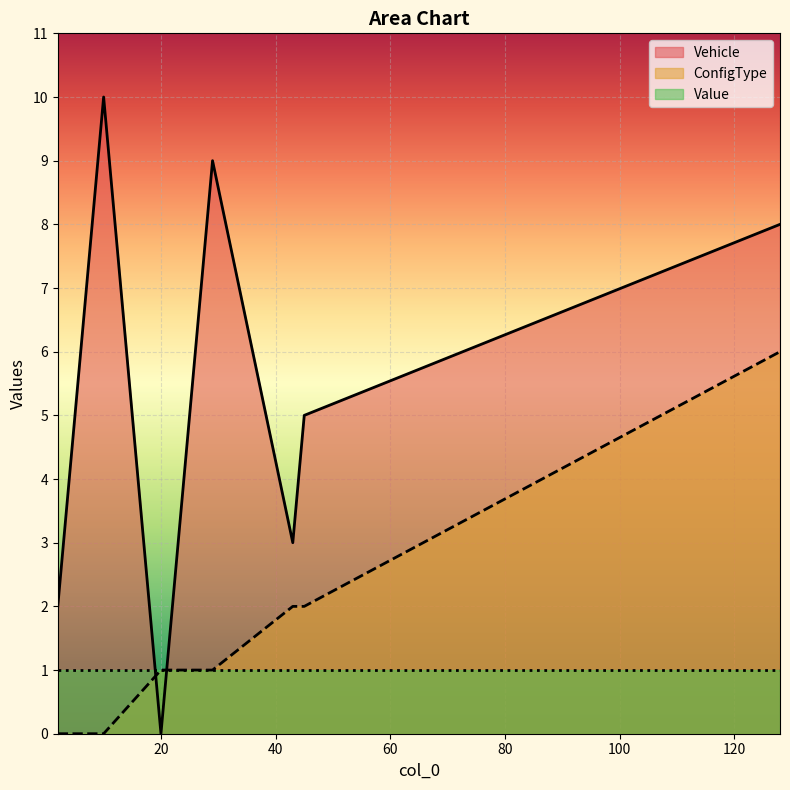

True or false: Vehicle has a value of 13 at 29.

False